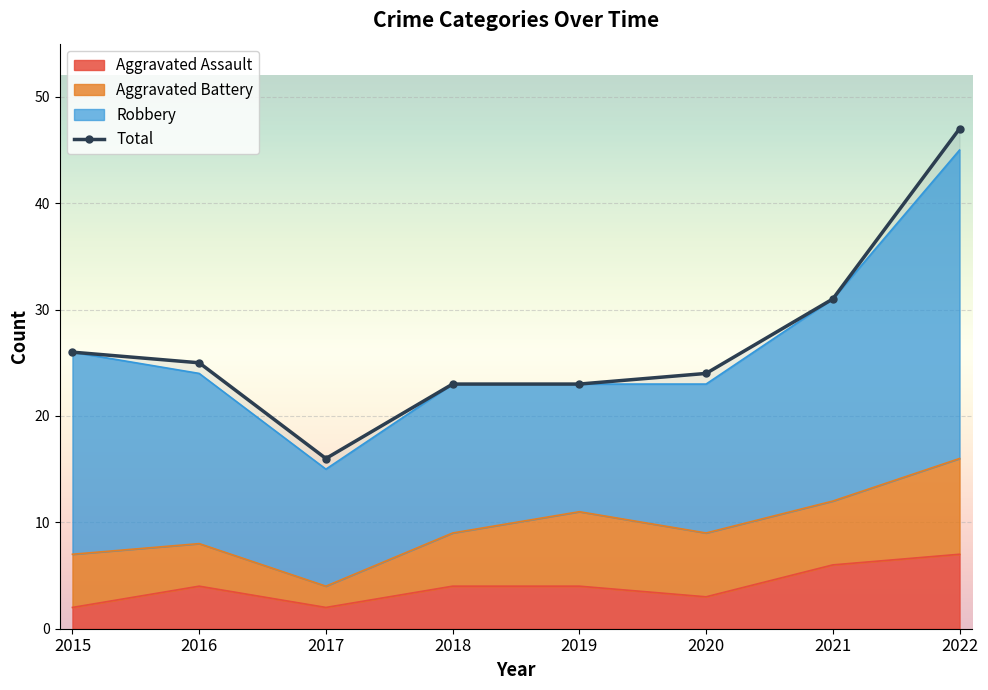

What is the average value of the Aggravated Assault series?

4